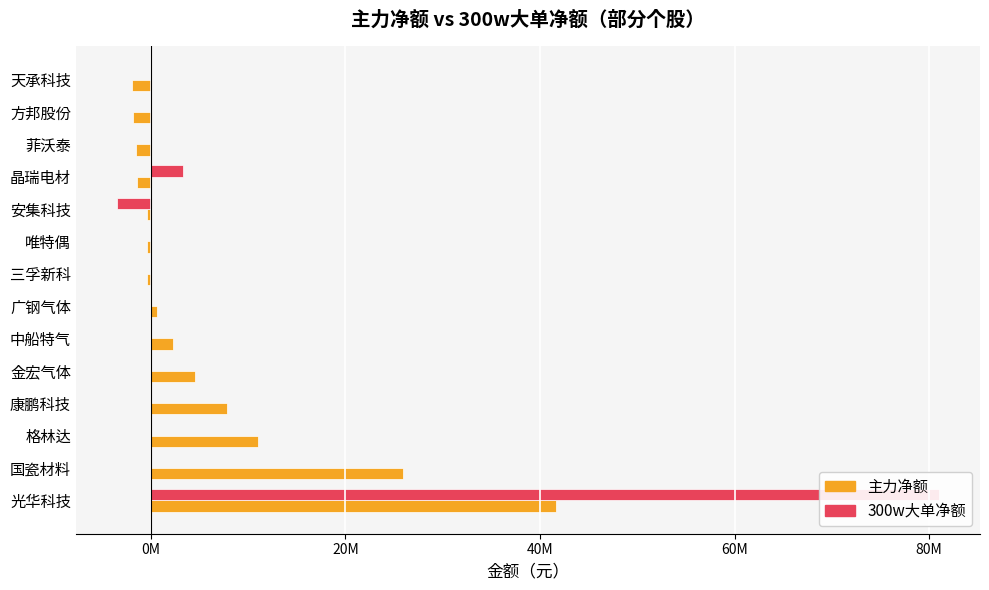

Which series has the widest spread of values?

300w大单净额